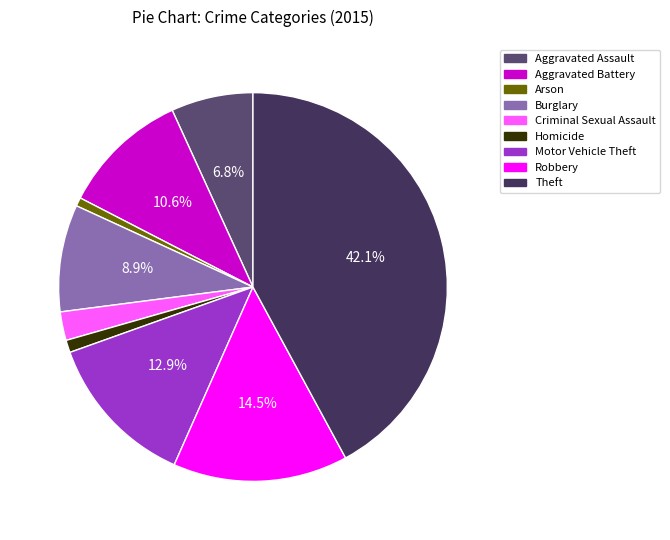

Does Motor Vehicle Theft represent more than half of the total?

No